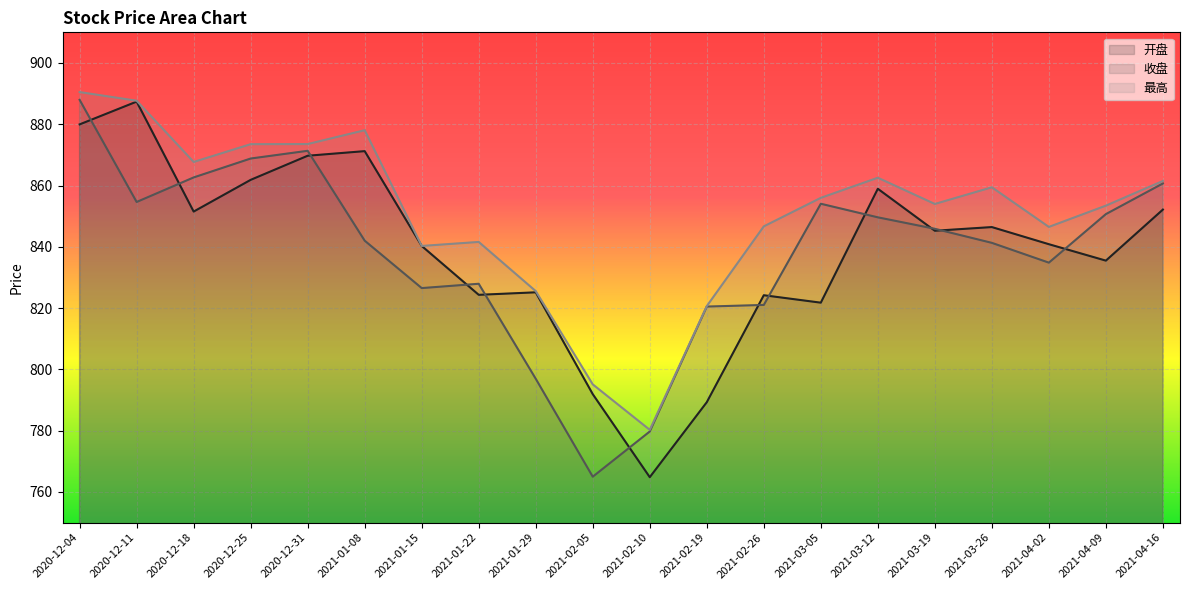

What is the total value across all series at 2021-02-05?

2352.0